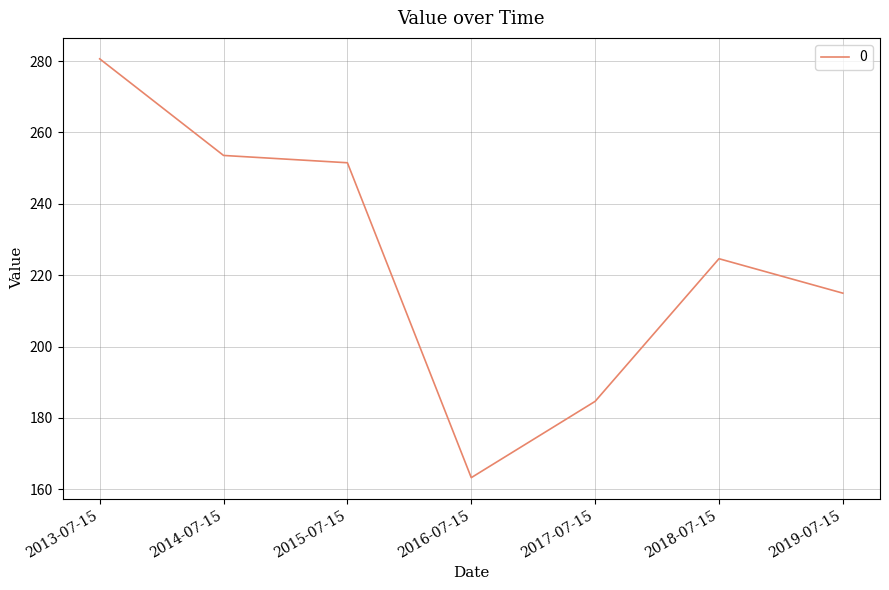

What position from the right is 2017-07-15?

3